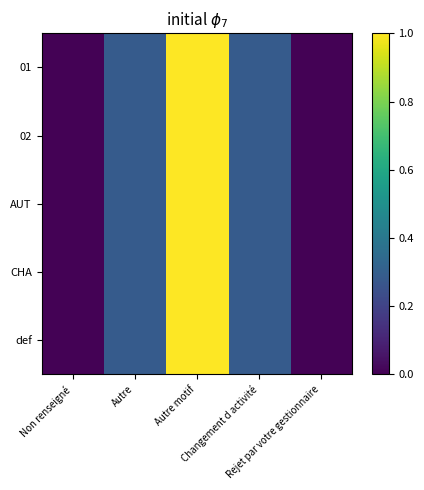

Reading left to right, extract all data points from this chart.

01: Non renseigné=0.0	Autre=0.3	Autre motif=1.0	Changement d activité=0.3	Rejet par votre gestionnaire=0.0
02: Non renseigné=0.0	Autre=0.3	Autre motif=1.0	Changement d activité=0.3	Rejet par votre gestionnaire=0.0
AUT: Non renseigné=0.0	Autre=0.3	Autre motif=1.0	Changement d activité=0.3	Rejet par votre gestionnaire=0.0
CHA: Non renseigné=0.0	Autre=0.3	Autre motif=1.0	Changement d activité=0.3	Rejet par votre gestionnaire=0.0
def: Non renseigné=0.0	Autre=0.3	Autre motif=1.0	Changement d activité=0.3	Rejet par votre gestionnaire=0.0